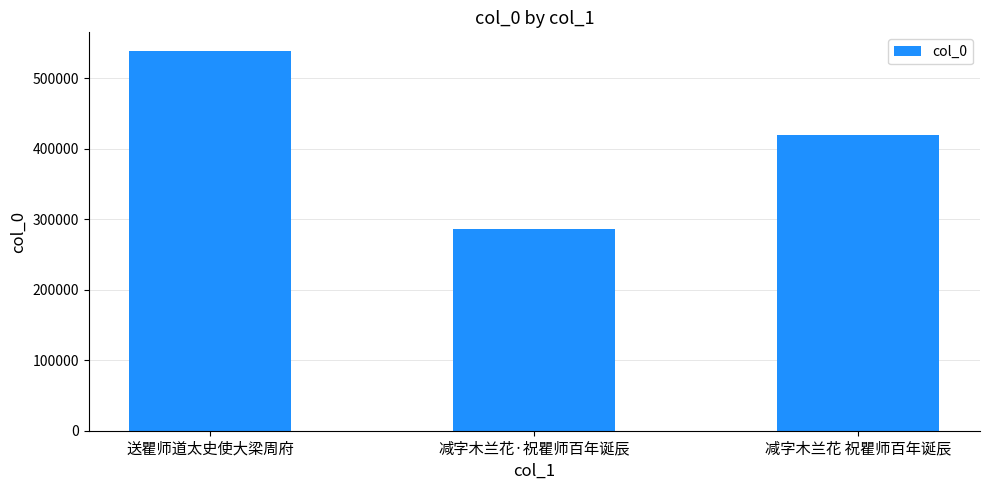

What is the smallest value displayed?

286645